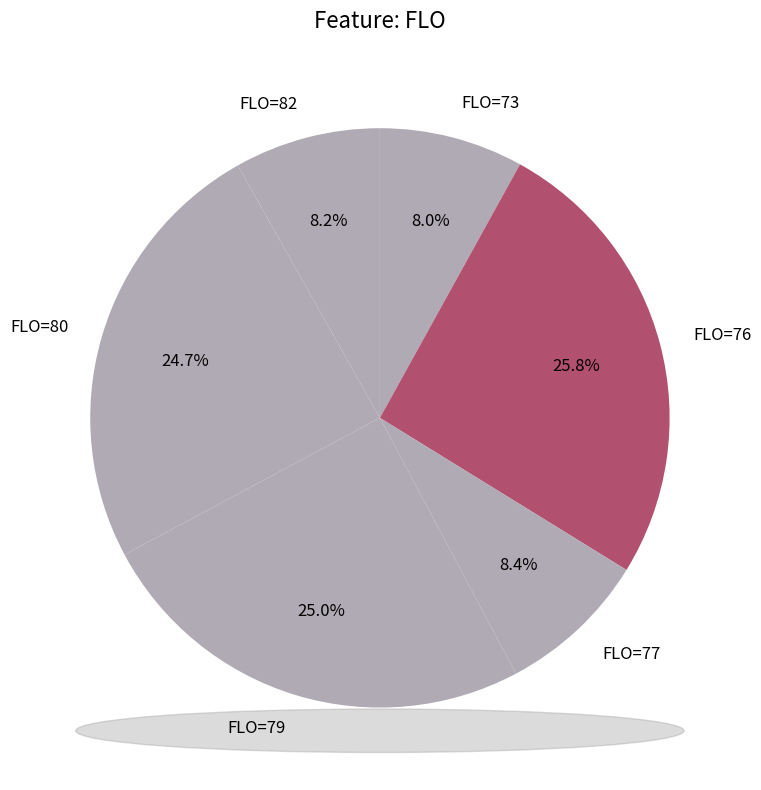

Between FLO=76 and FLO=73, which is larger?

FLO=76